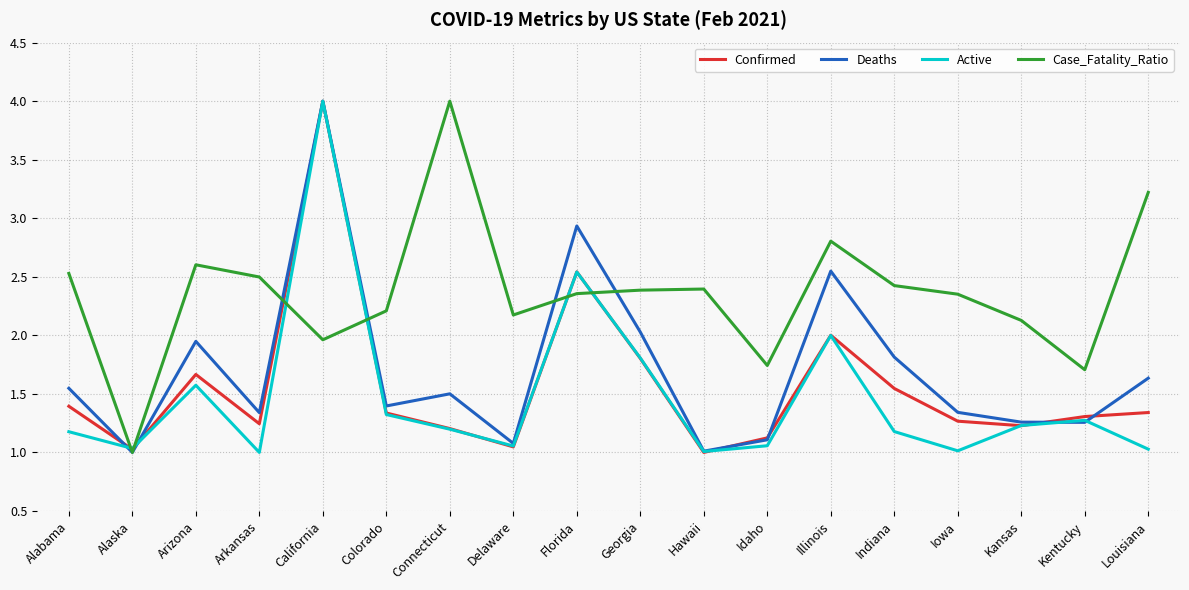

What position from the right is Idaho?

7